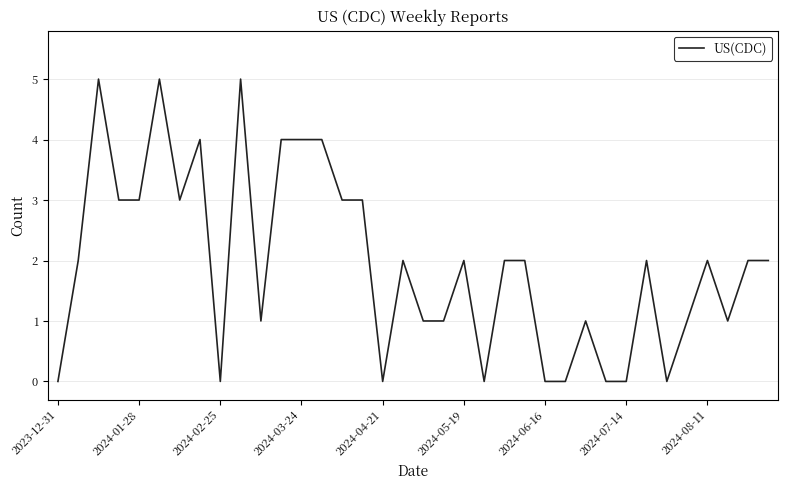

How many categories are shown in the chart?

36